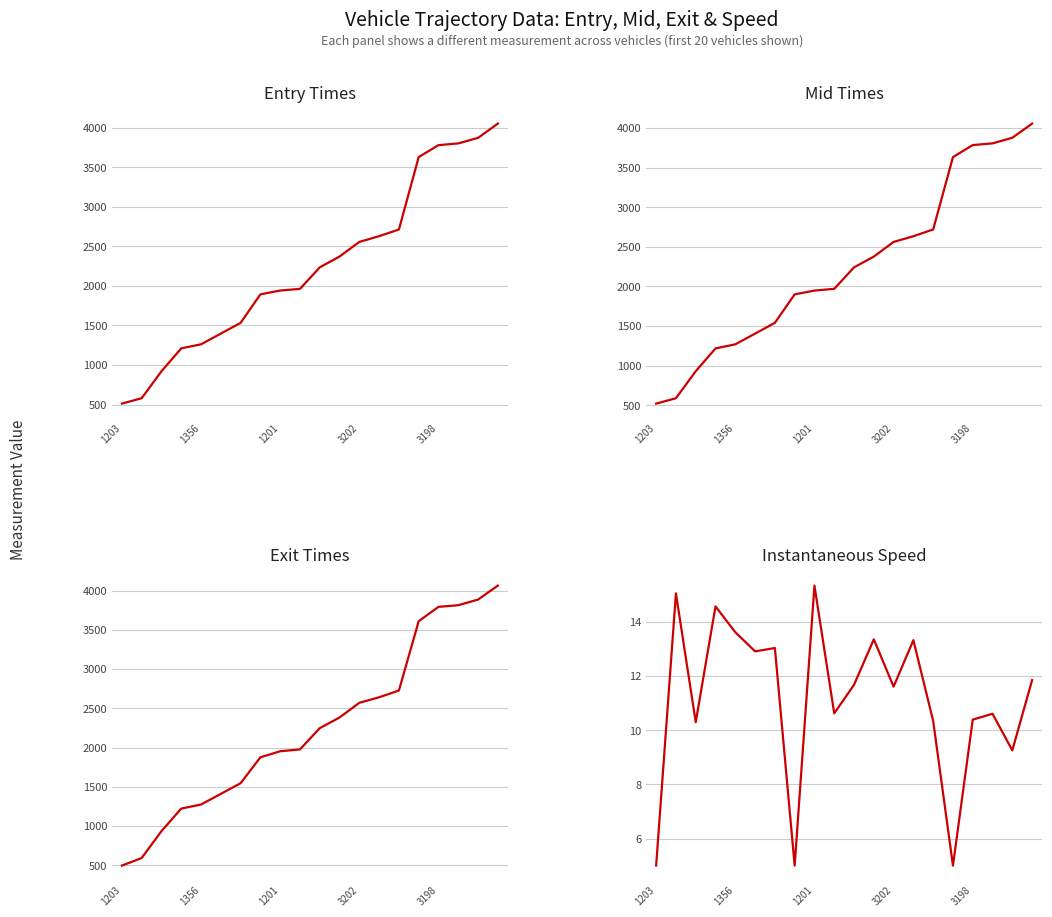

How many interior local peaks does the instspeed series have?

7